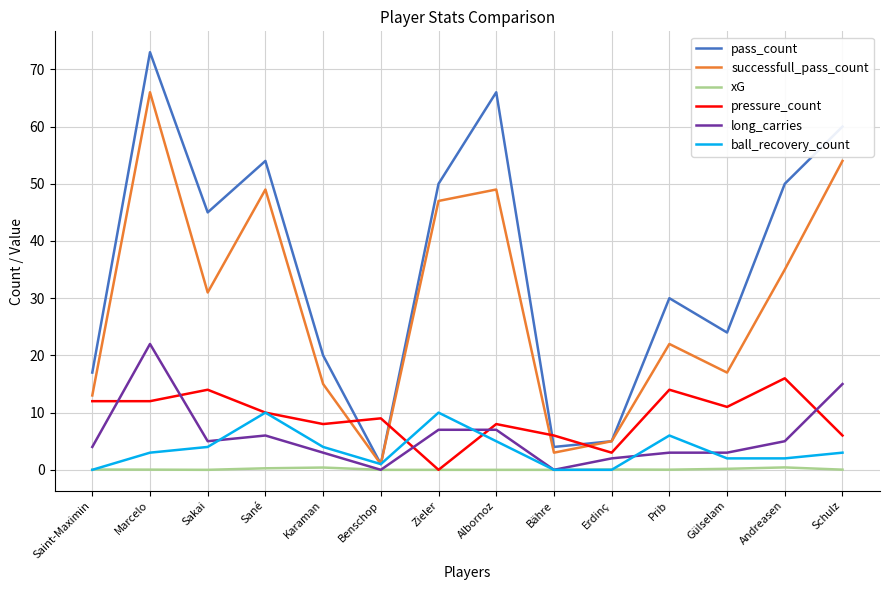

What is the spread (max minus min) of values at Sakai?

45.0